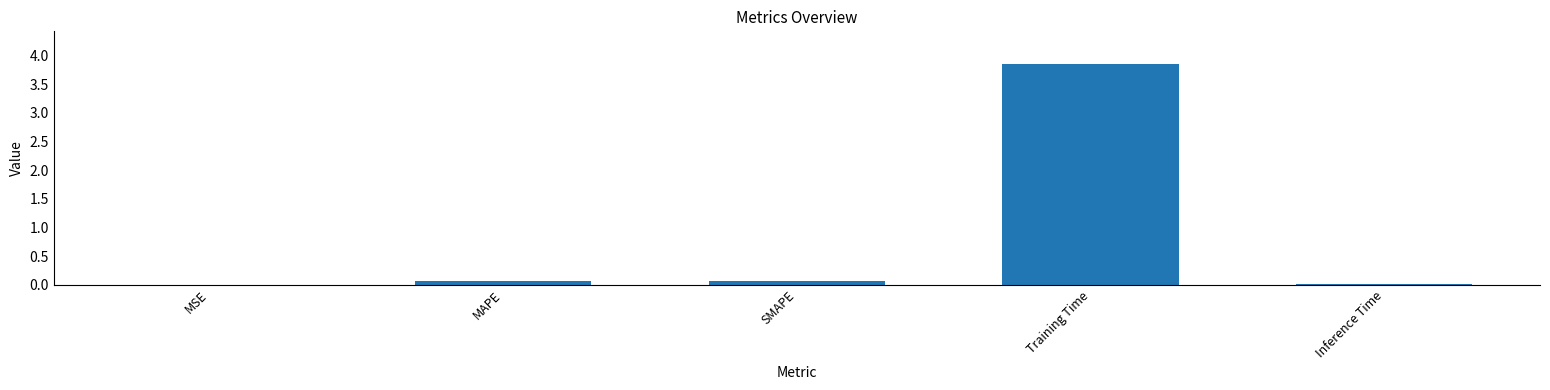

Are the bars horizontal?

No